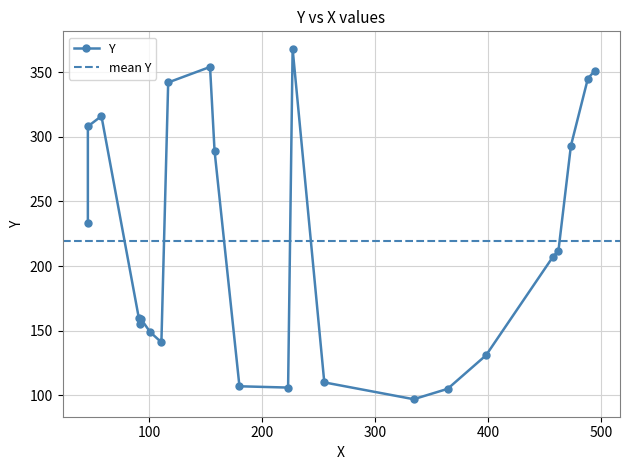

The value at 58 is 164. True or false?

False